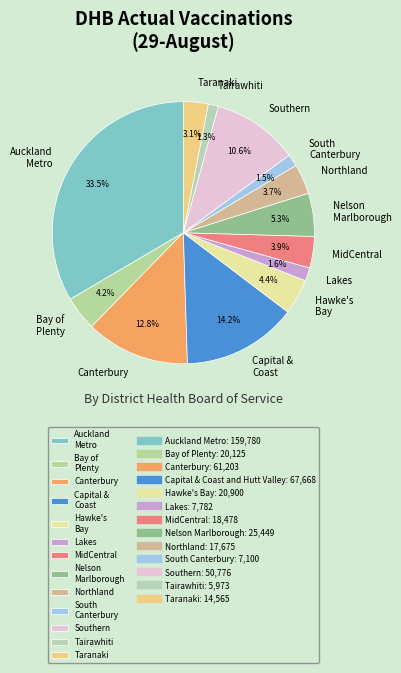

Is it true that Lakes is 2% of the pie?

True